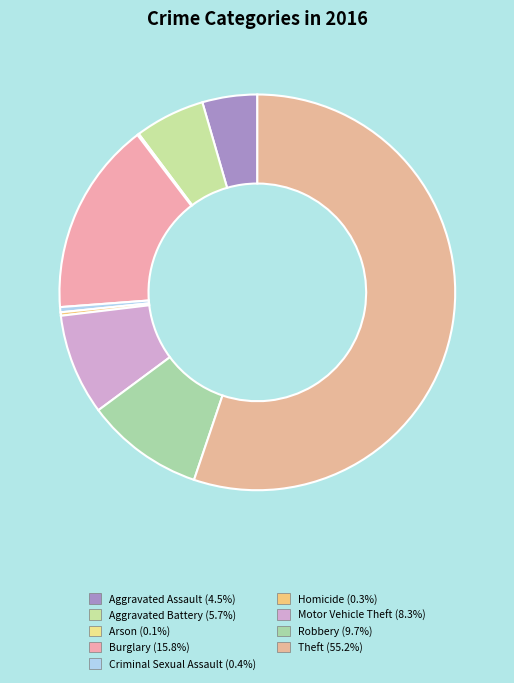

How many segments does this pie chart have?

9